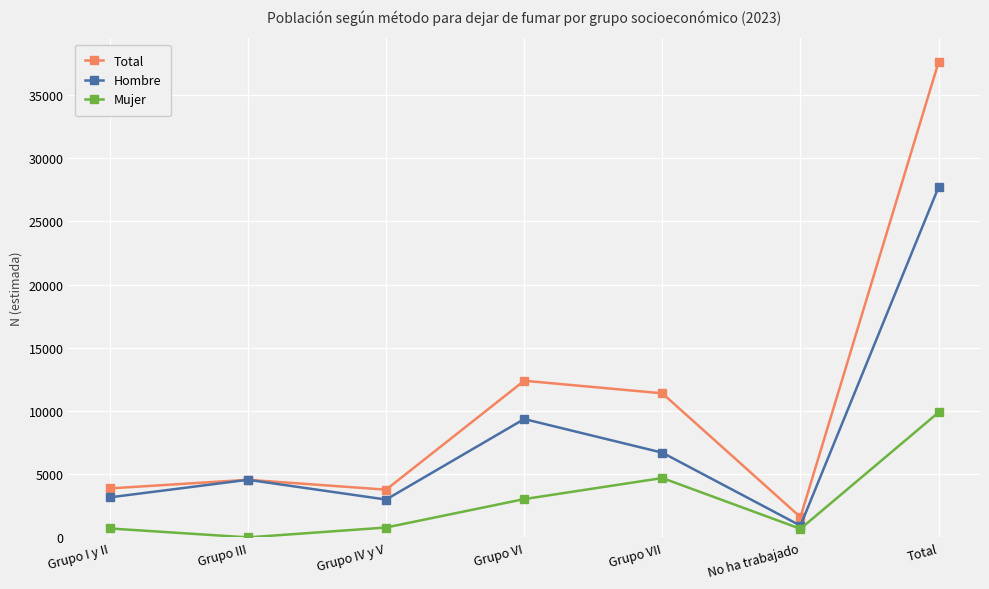

At how many categories does at least one series exceed 32432?

1